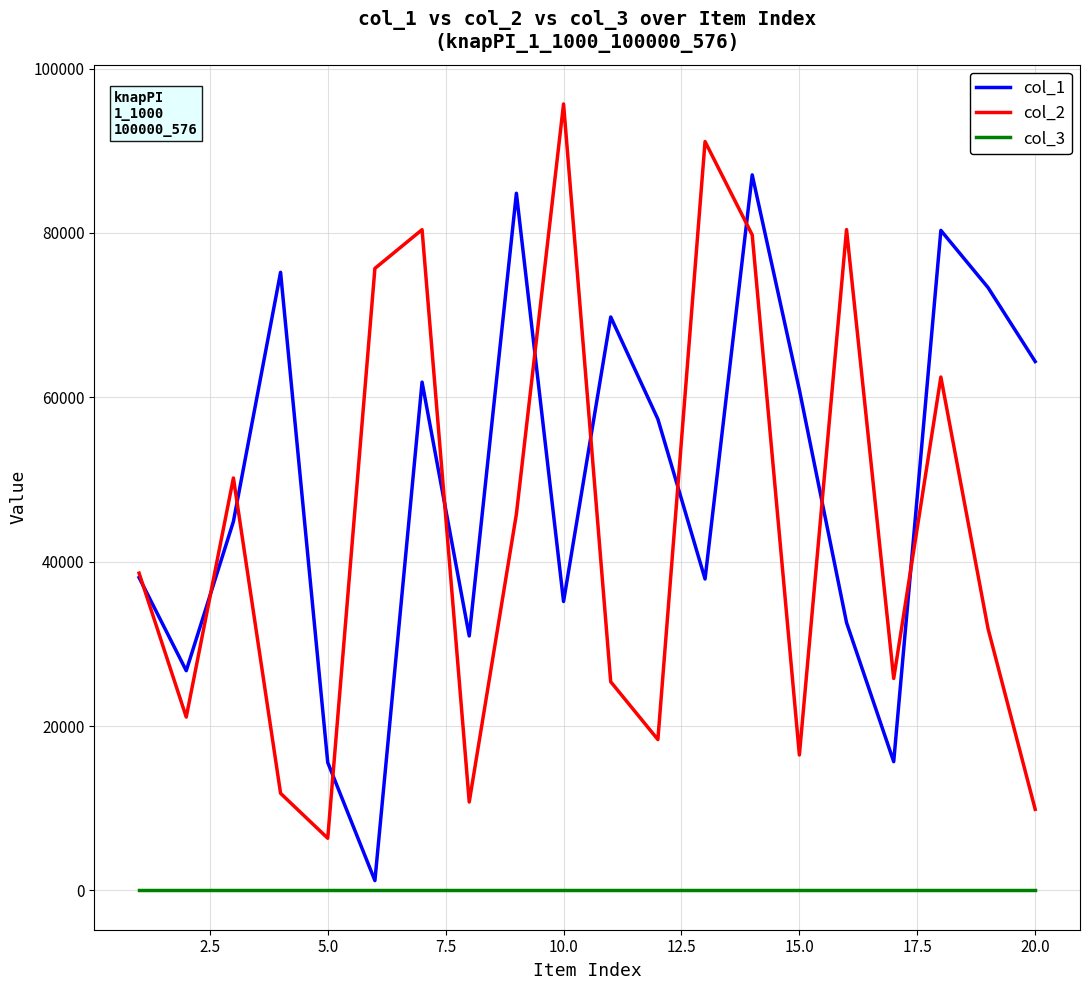

How many lines are shown in the chart?

3